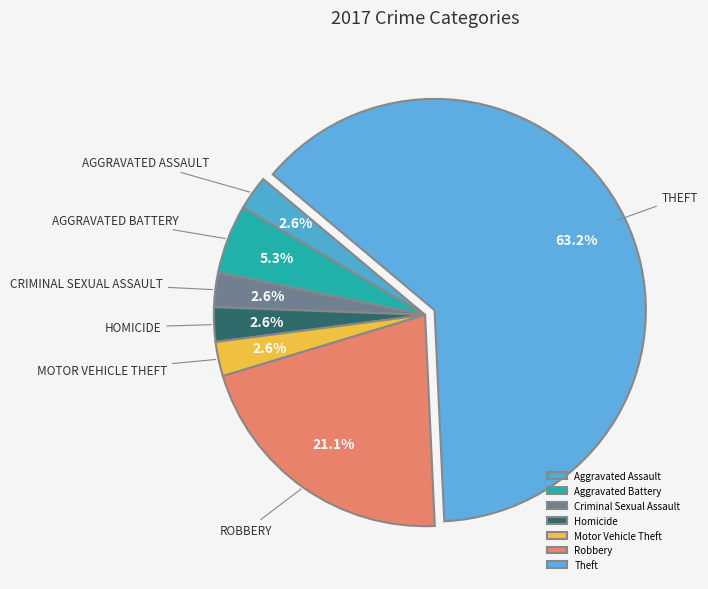

To the nearest percent, what portion does Homicide represent?

3%